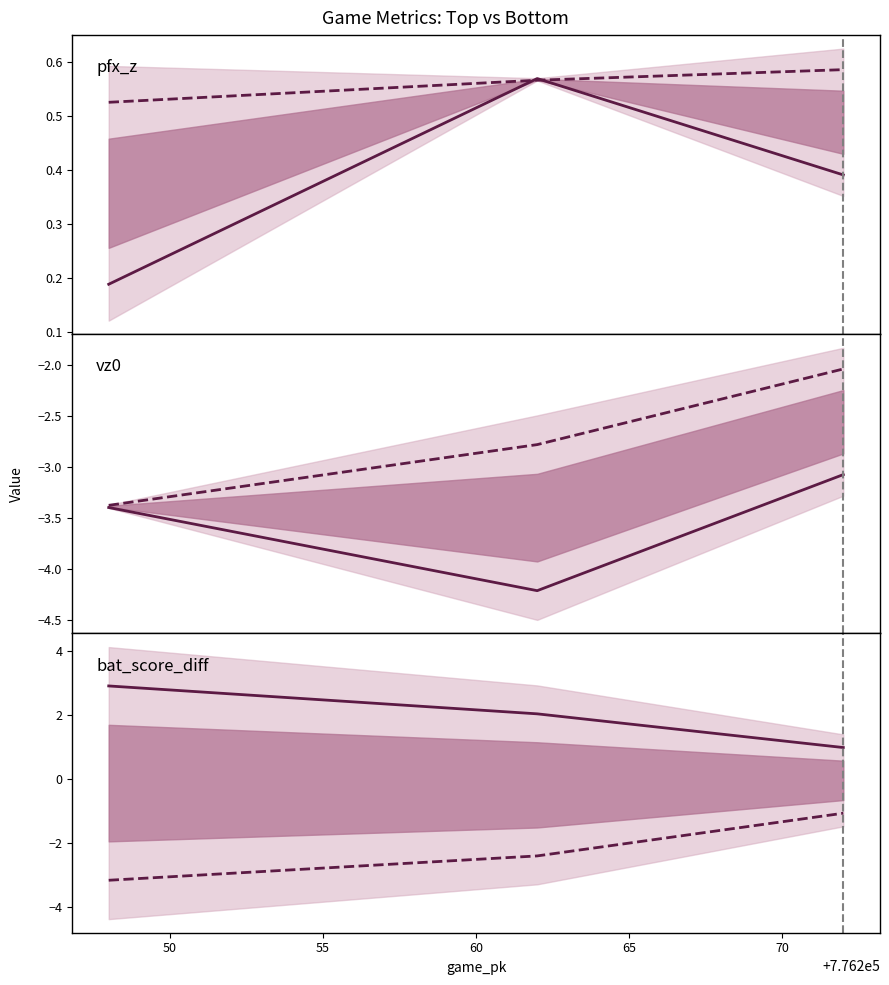

What is the greatest value displayed?

2.9